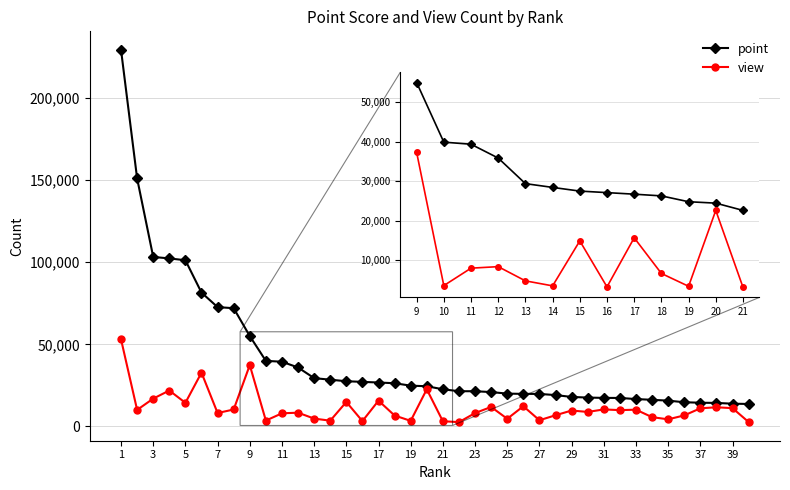

Which series has the largest range (max minus min)?

point